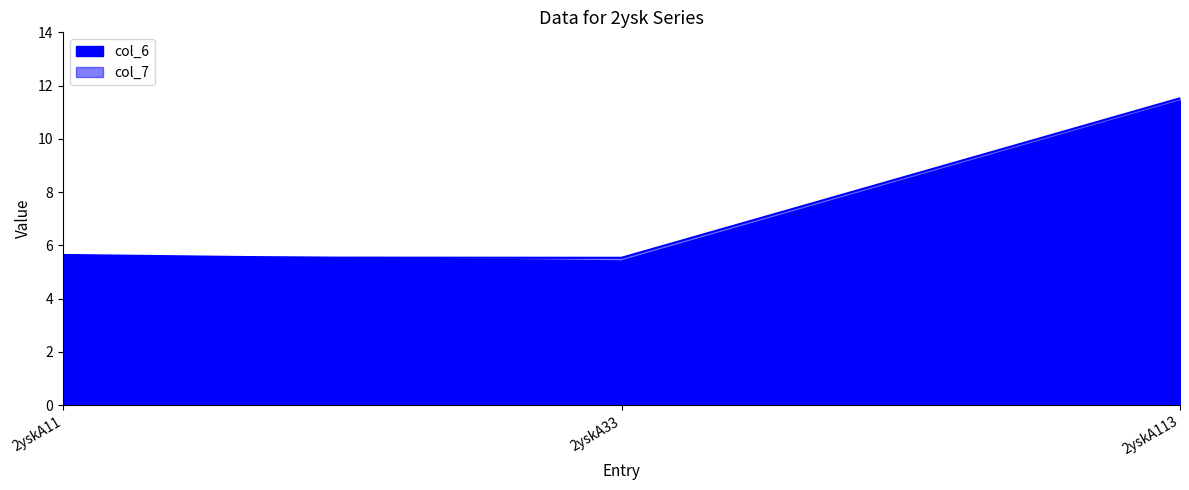

Reading right to left, extract all data points from this chart.

col_6: 11.4	5.4	5.6
col_7: 11.5	5.5	5.5